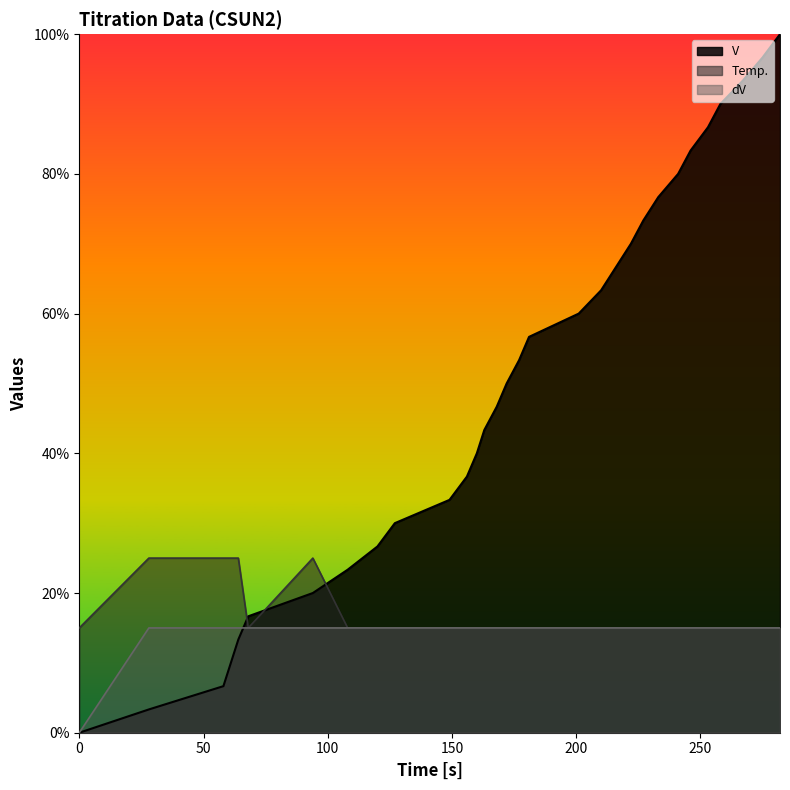

What is the difference between the V values at 275 and 282?

3.3